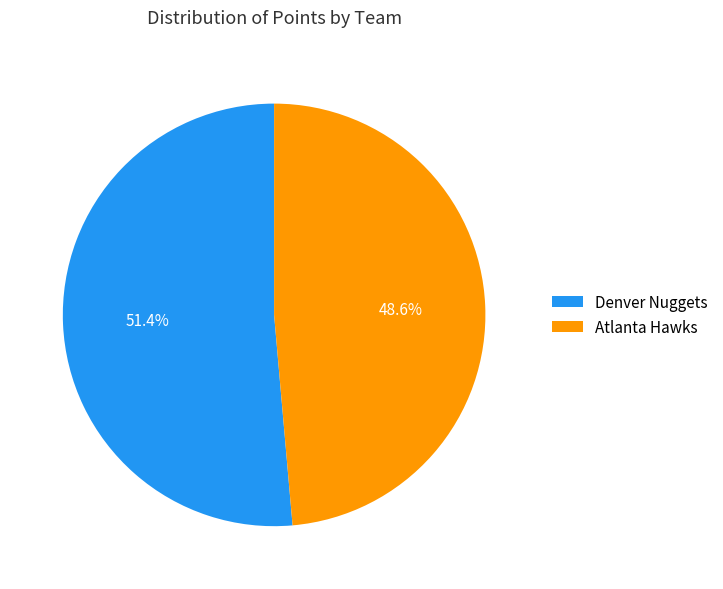

What portion of the pie excludes Atlanta Hawks?

51.4%